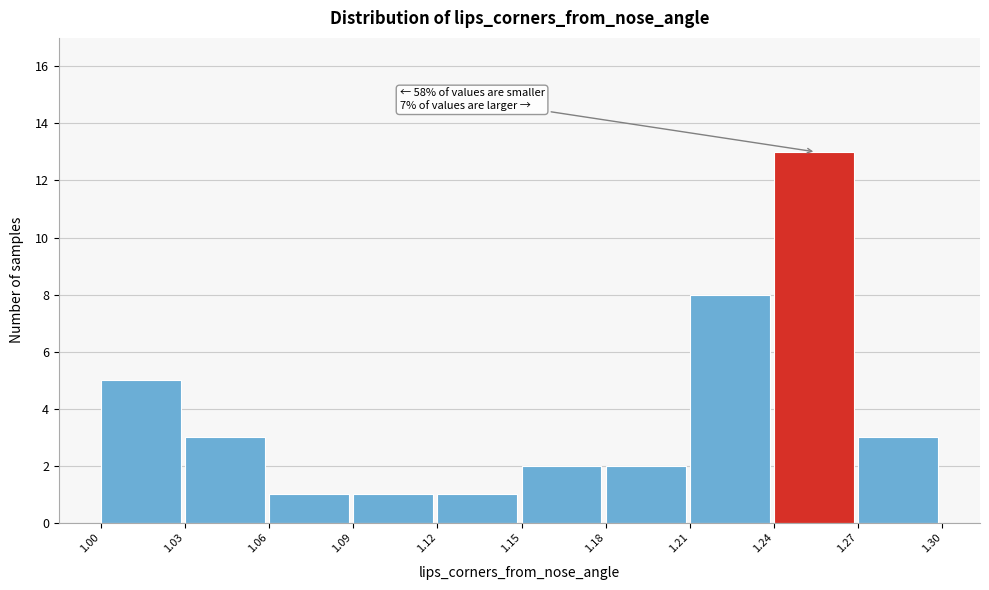

Over which range of the x-axis is the bar tallest?

1.24 to 1.27